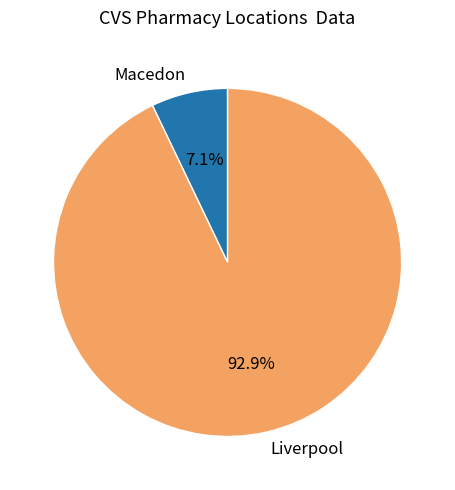

True or false: Macedon accounts for 7% of the total.

True